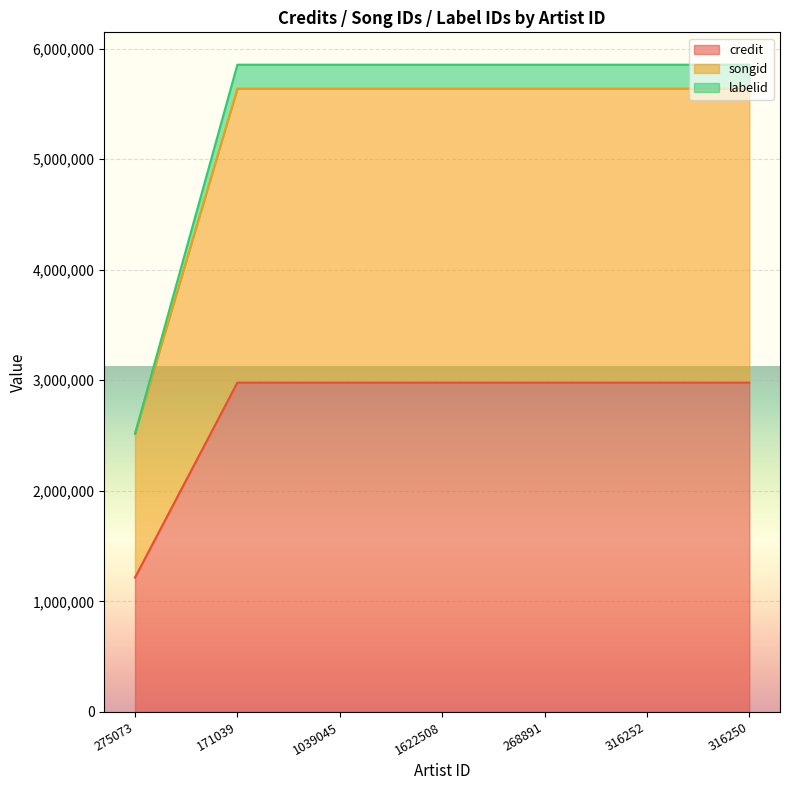

What is the difference between the maximum and minimum values in the songid series?

3122731